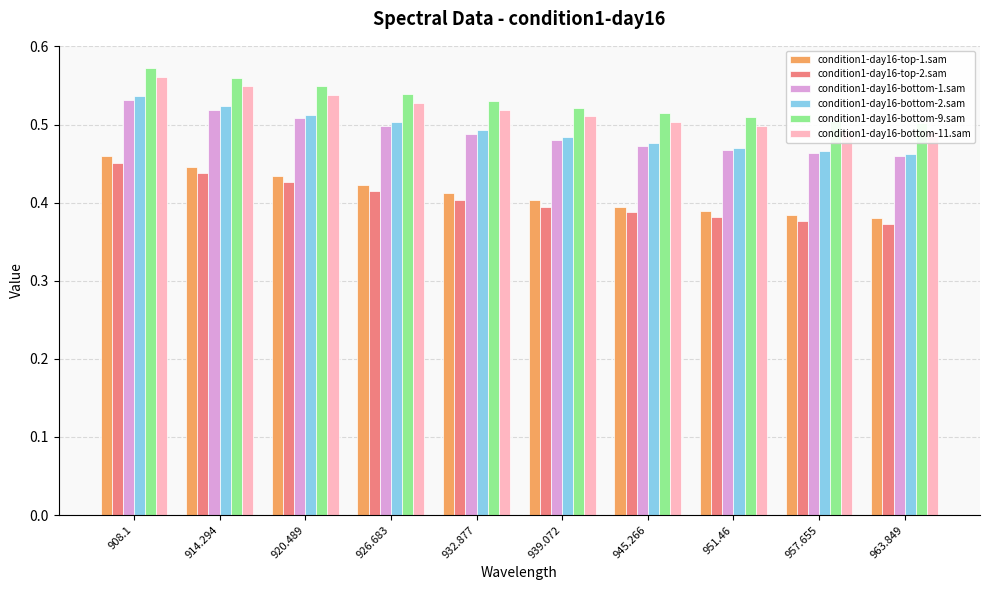

Reading right to left, what are all the values shown in this chart?

condition1-day16-top-1.sam: 963.849=0.4	957.655=0.4	951.46=0.4	945.266=0.4	939.072=0.4	932.877=0.4	926.683=0.4	920.489=0.4	914.294=0.4	908.1=0.5
condition1-day16-top-2.sam: 963.849=0.4	957.655=0.4	951.46=0.4	945.266=0.4	939.072=0.4	932.877=0.4	926.683=0.4	920.489=0.4	914.294=0.4	908.1=0.5
condition1-day16-bottom-1.sam: 963.849=0.5	957.655=0.5	951.46=0.5	945.266=0.5	939.072=0.5	932.877=0.5	926.683=0.5	920.489=0.5	914.294=0.5	908.1=0.5
condition1-day16-bottom-2.sam: 963.849=0.5	957.655=0.5	951.46=0.5	945.266=0.5	939.072=0.5	932.877=0.5	926.683=0.5	920.489=0.5	914.294=0.5	908.1=0.5
condition1-day16-bottom-9.sam: 963.849=0.5	957.655=0.5	951.46=0.5	945.266=0.5	939.072=0.5	932.877=0.5	926.683=0.5	920.489=0.5	914.294=0.6	908.1=0.6
condition1-day16-bottom-11.sam: 963.849=0.5	957.655=0.5	951.46=0.5	945.266=0.5	939.072=0.5	932.877=0.5	926.683=0.5	920.489=0.5	914.294=0.5	908.1=0.6